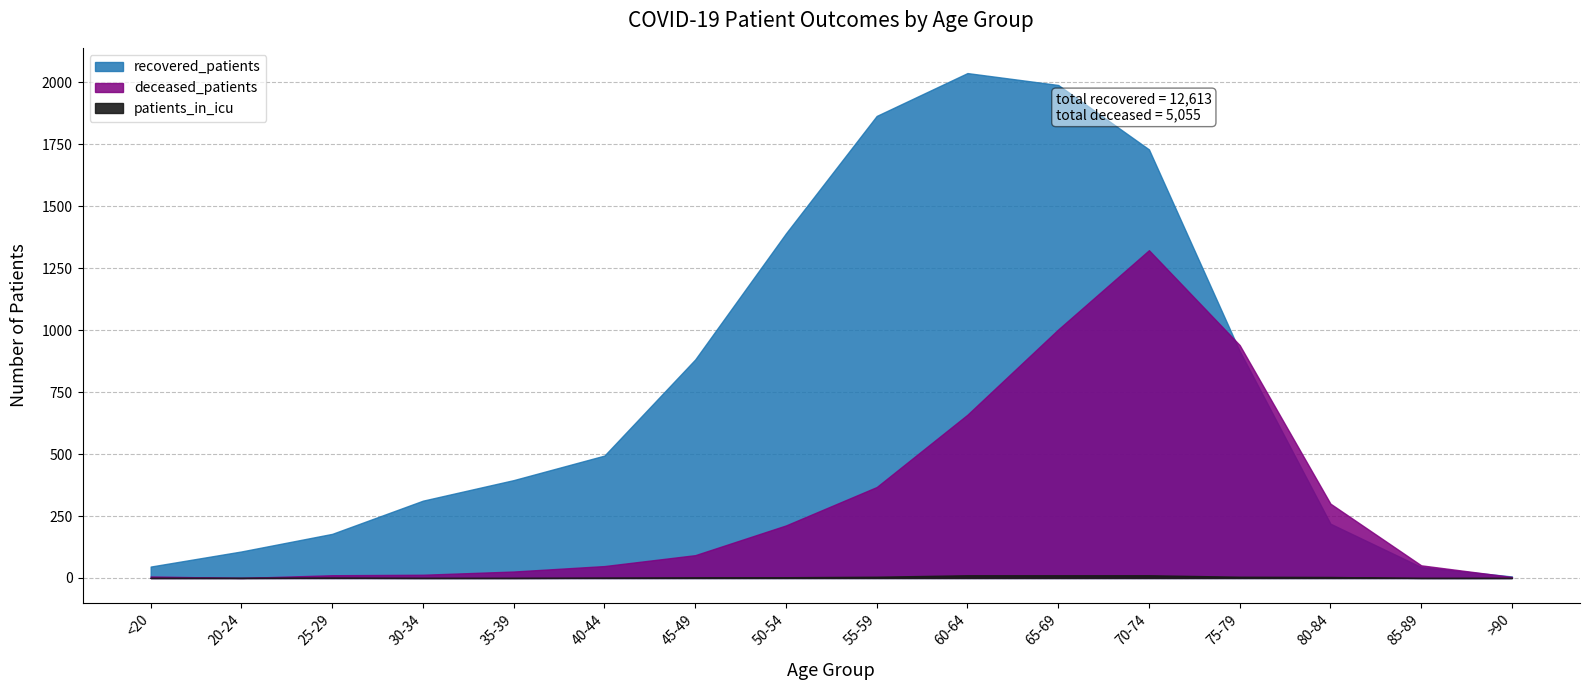

What is the difference between the maximum and minimum values in the deceased_patients series?

1323